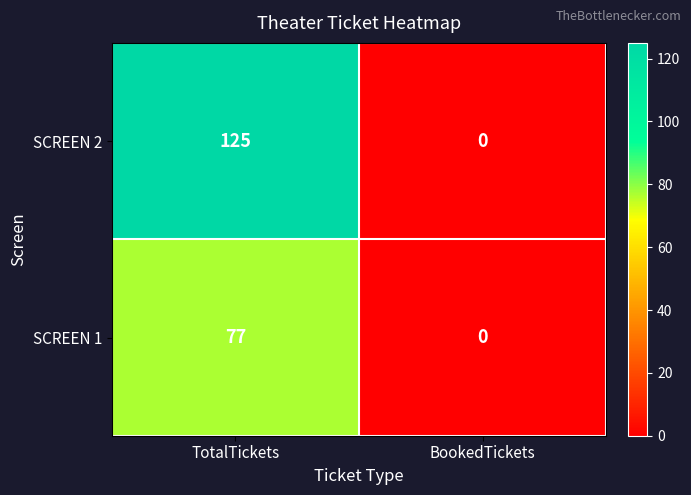

True or false: SCREEN 1 has a value of 77 at TotalTickets.

True